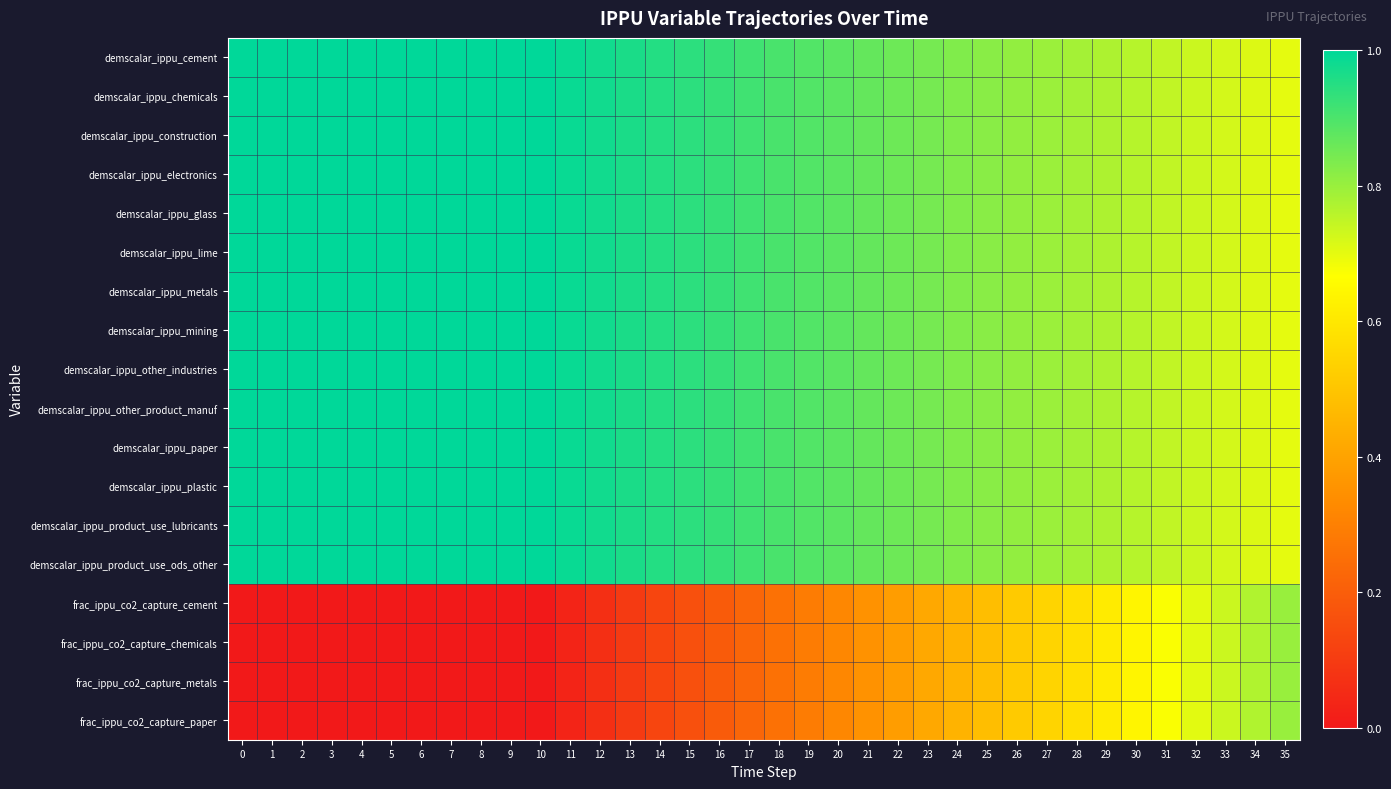

What is the maximum value shown in the chart?

1.0